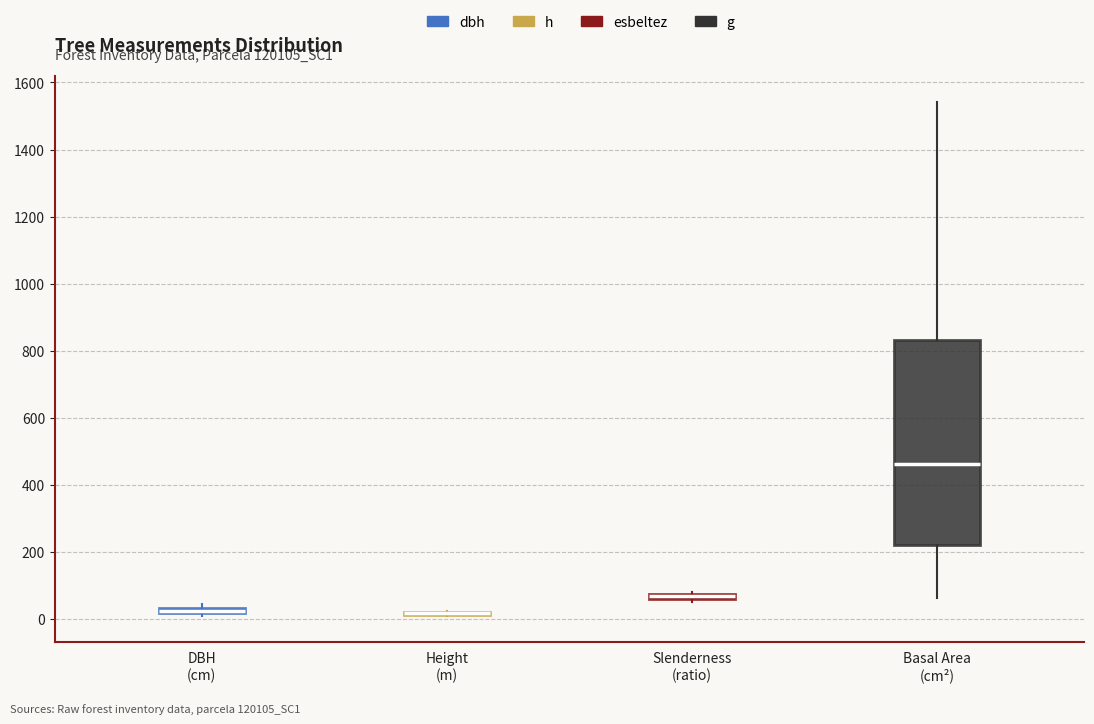

Comparing the boxes themselves (not the whiskers), which one is the tallest?

Basal Area (cm²)